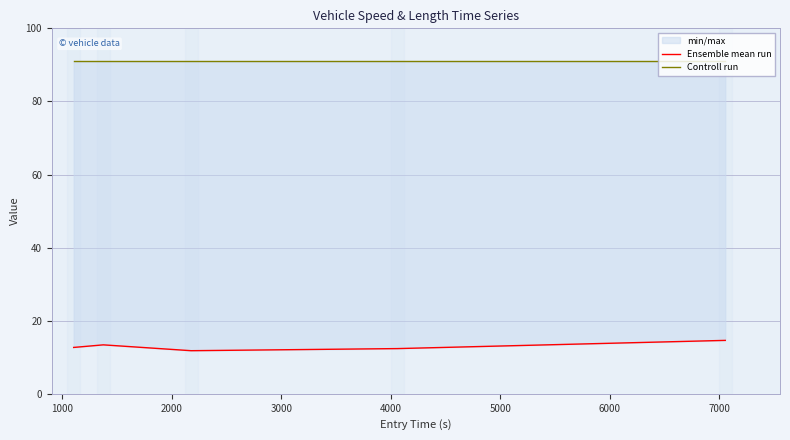

What are all the series names shown in the legend?

Ensemble mean run, Controll run